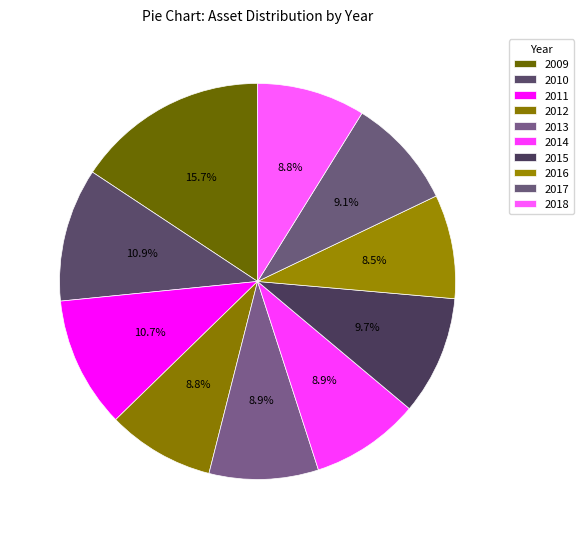

What is the total percentage of 2014 and 2011?

19.6%